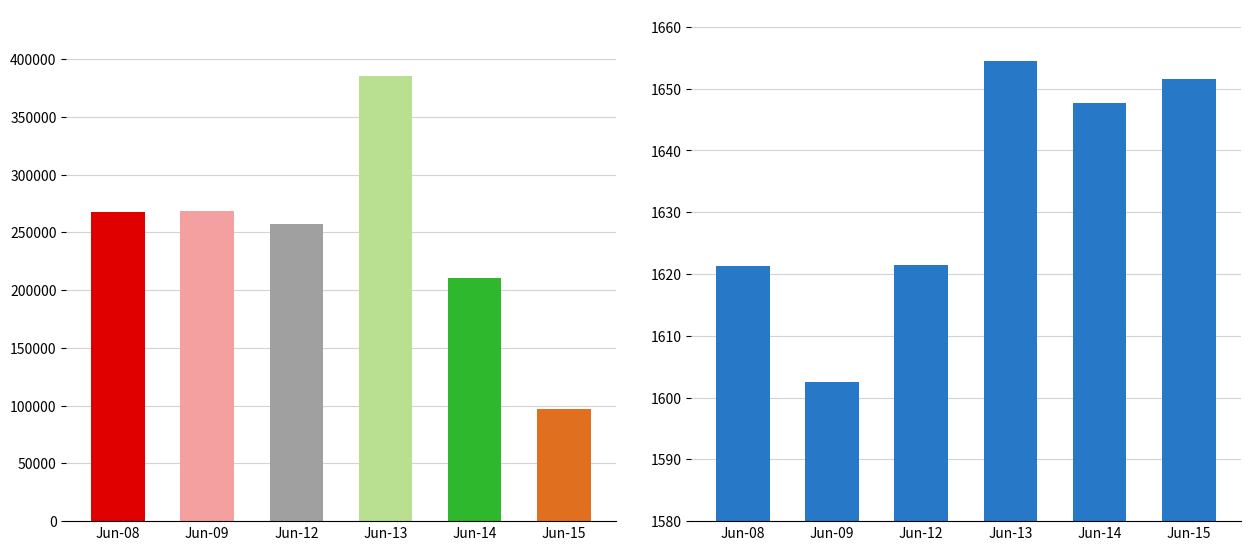

What is the maximum value for Volume by Day?

385121.0